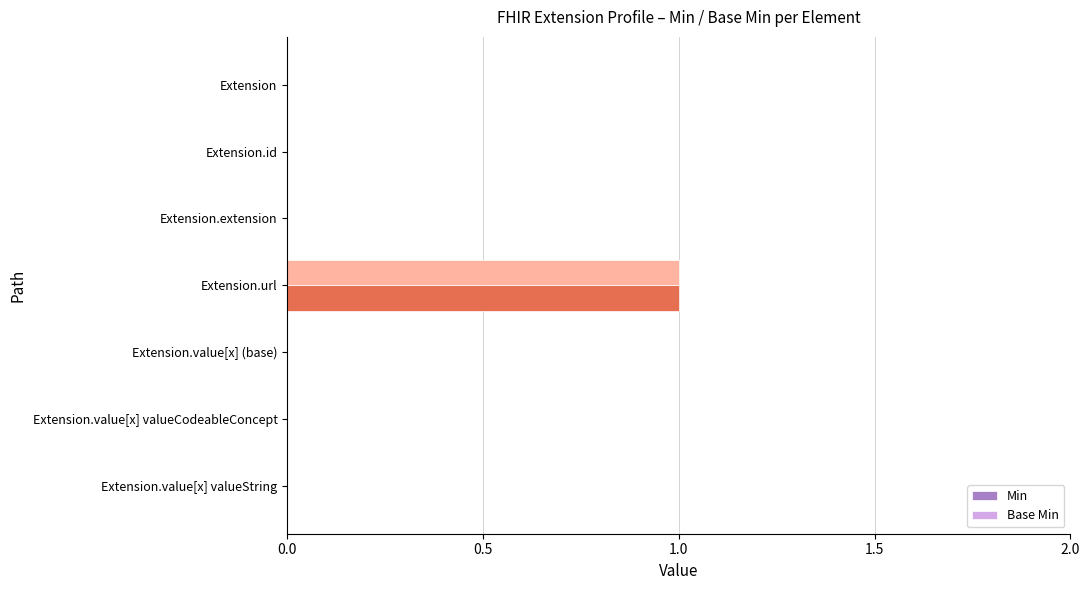

At which label does Base Min reach its peak?

Extension.url